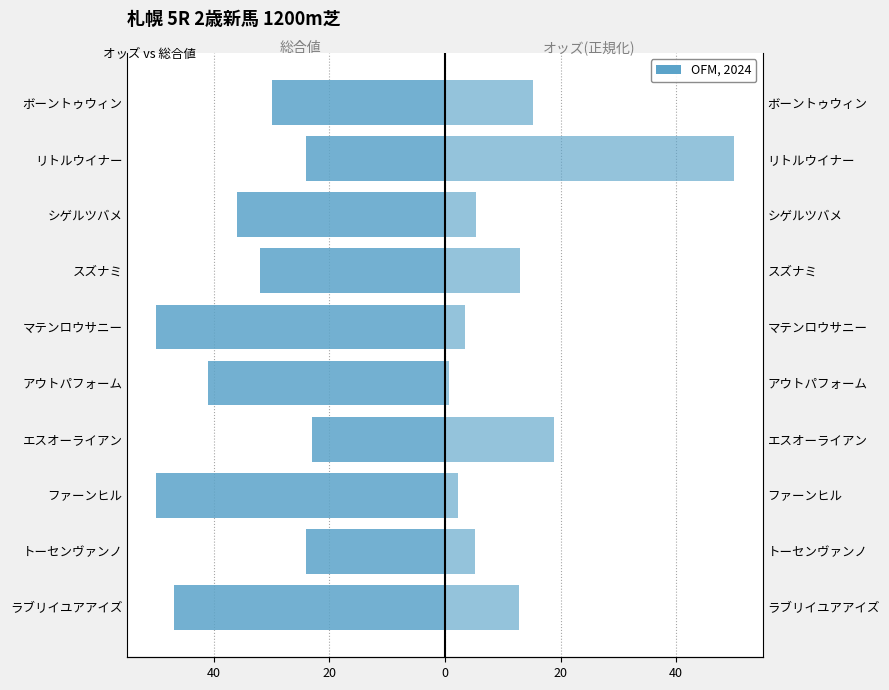

Between アウトパフォーム and スズナミ, which series saw the biggest shift?

オッズ(正規化)